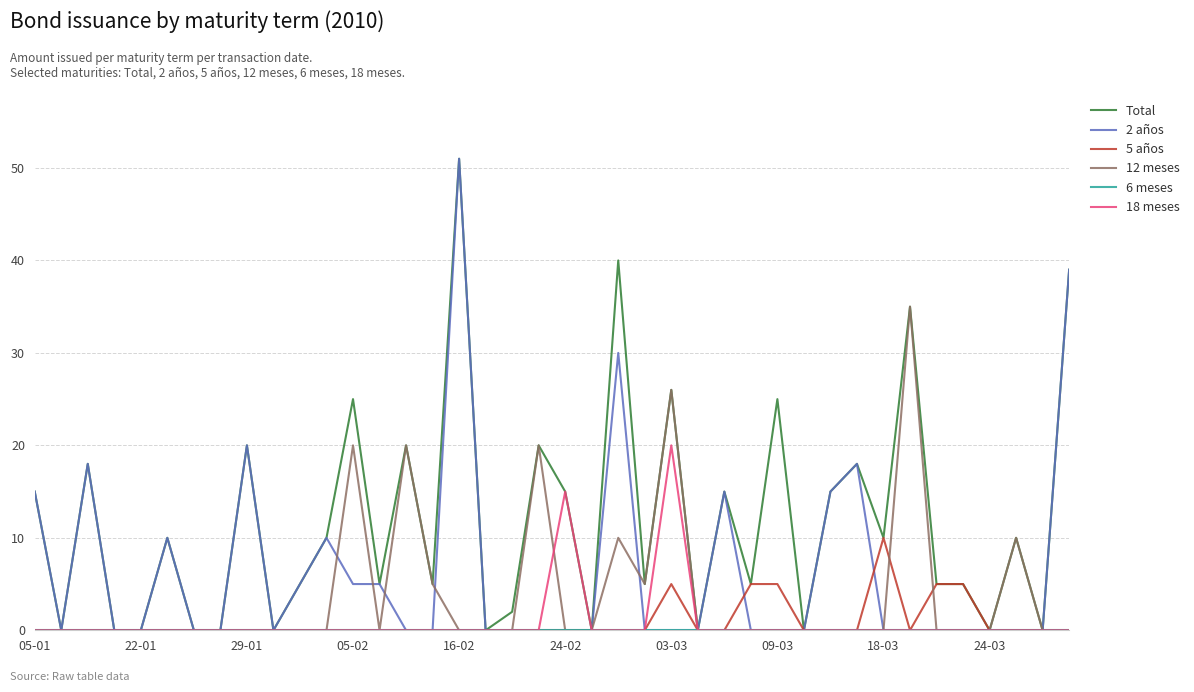

What is the greatest value displayed?

51